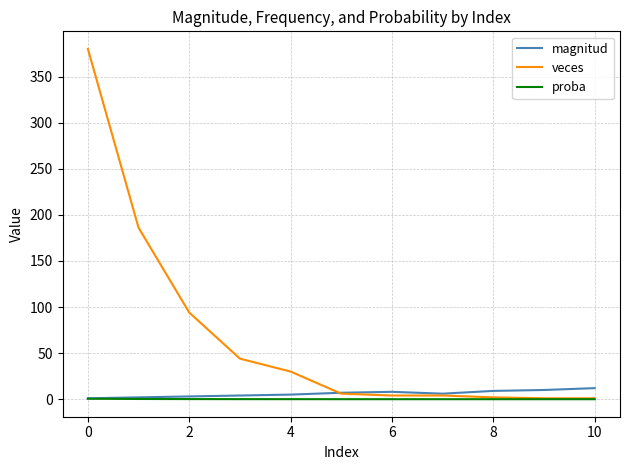

Which series has the widest spread of values?

veces